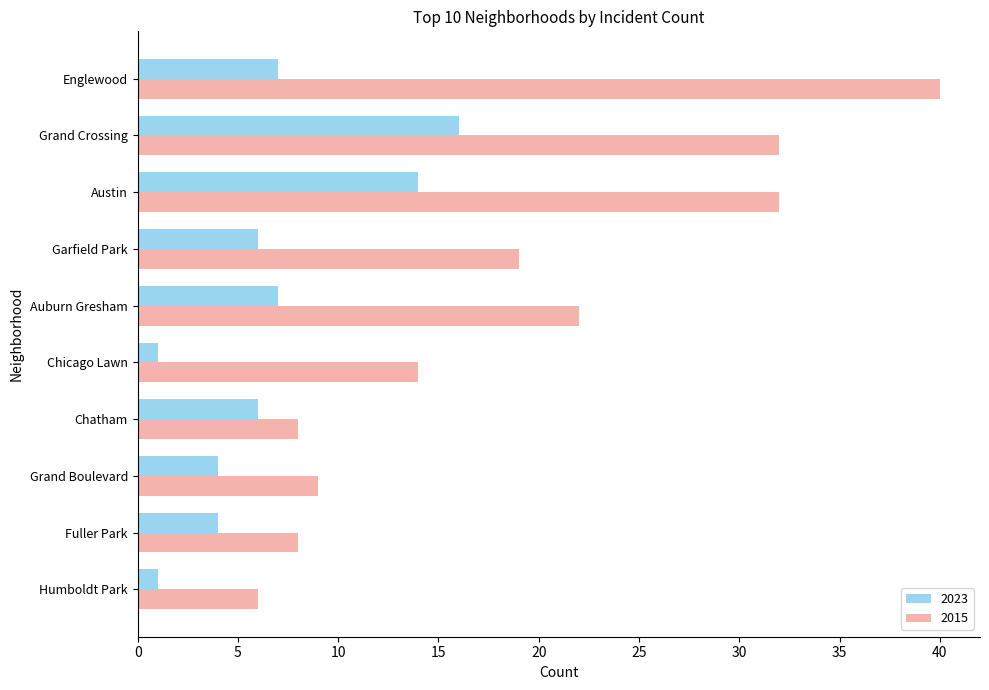

What is the total value across all series at Chatham?

14